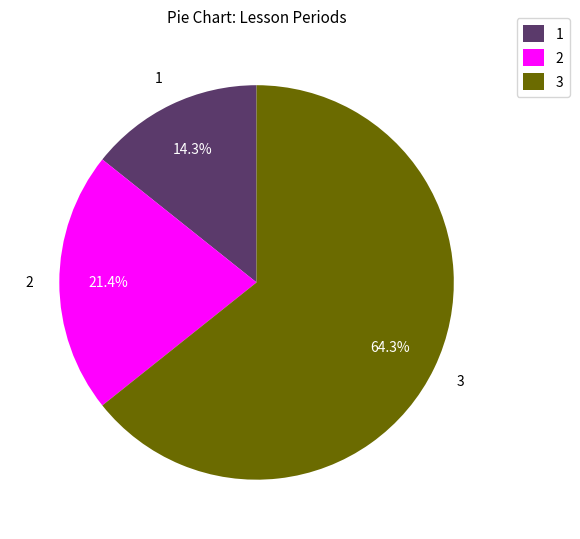

Rank the categories by value from lowest to highest.

1, 2, 3